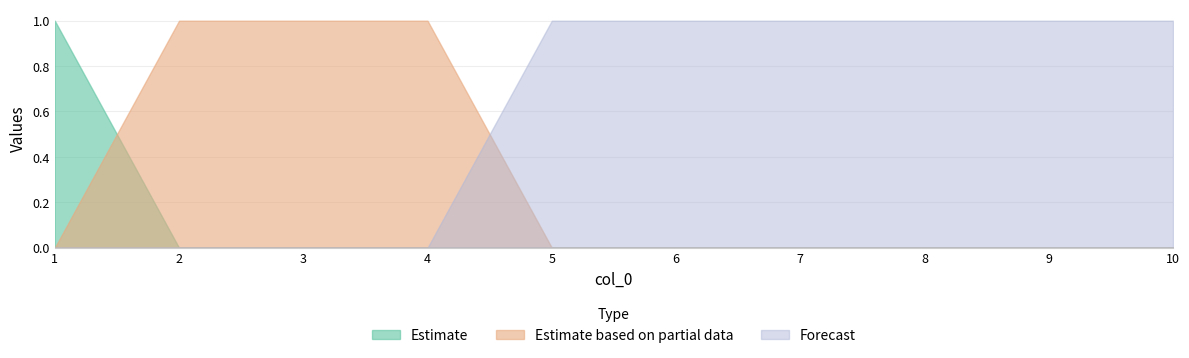

Reading left to right, extract all data points from this chart.

col_1: 1	0	0	0	0	0	0	0	0	0
col_2: 0	1	1	1	0	0	0	0	0	0
col_3: 0	0	0	0	1	1	1	1	1	1